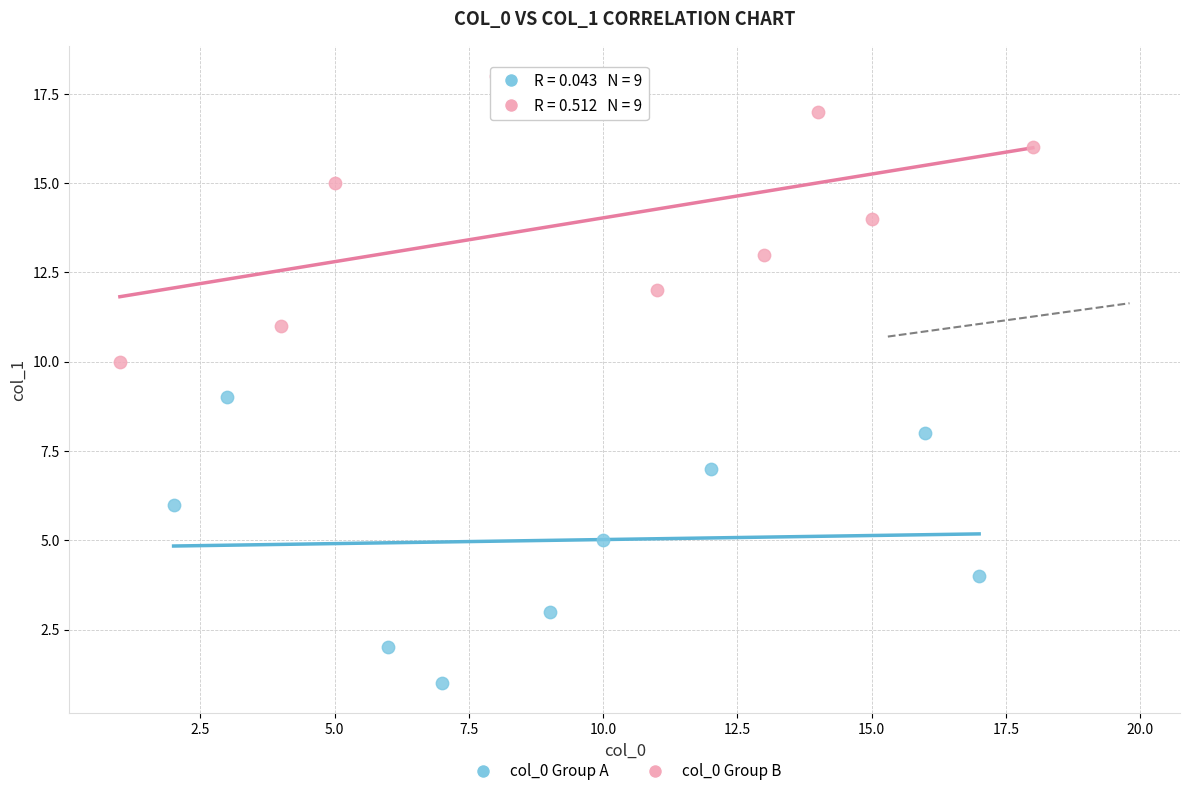

Which series contains the lowest Y value?

col_0 Group A